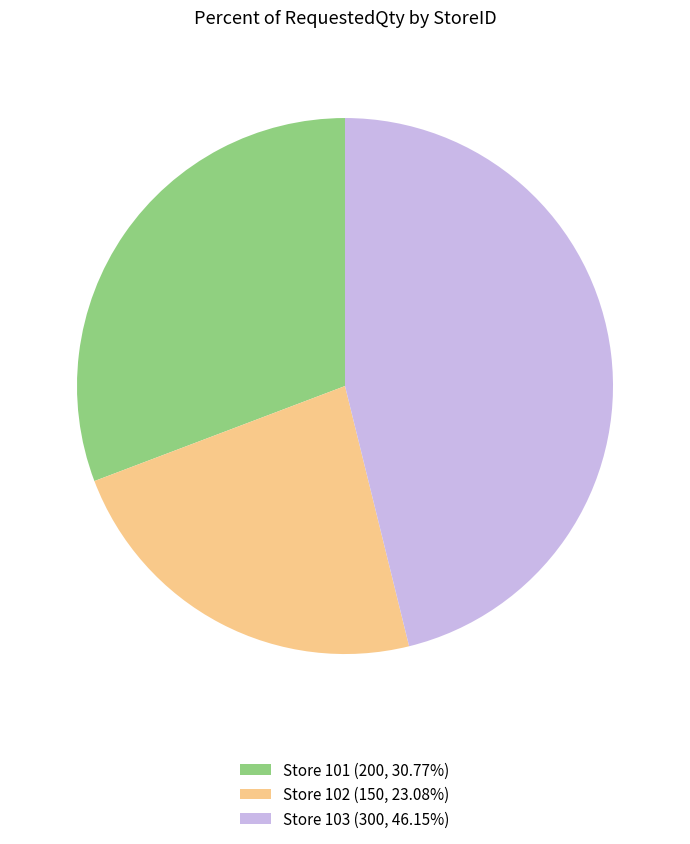

Does any single category account for the majority?

No